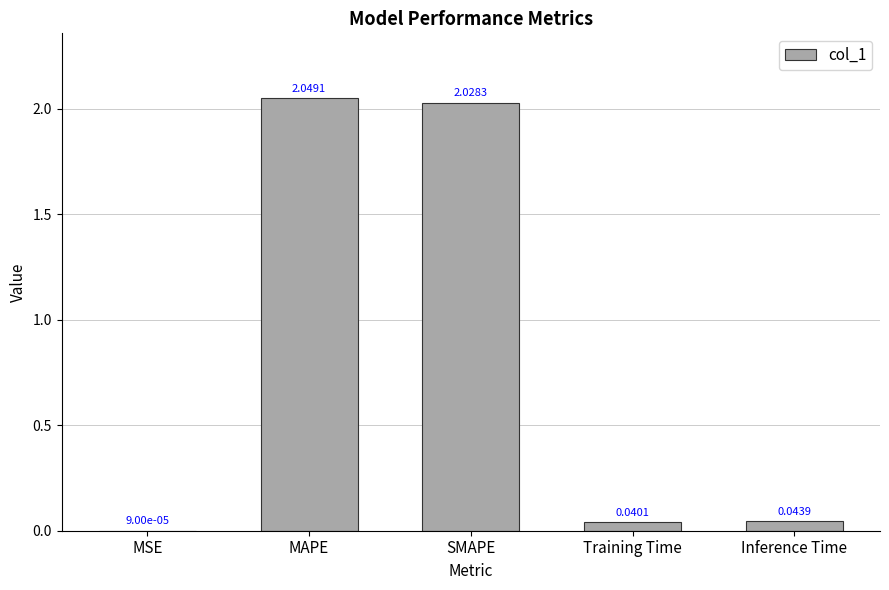

What is the sum of the values at Training Time and MAPE?

2.1